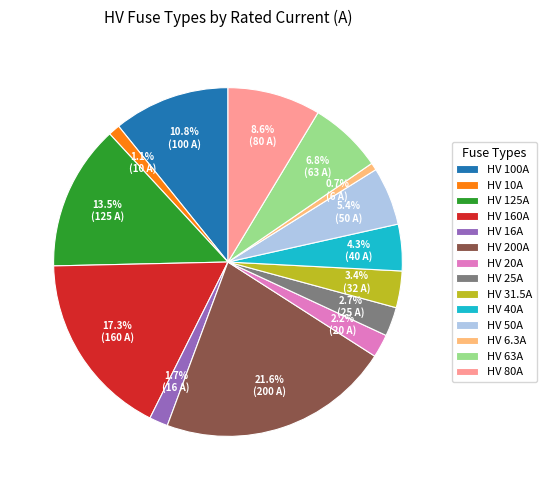

Between HV 6.3A and HV 63A, which is larger?

HV 63A